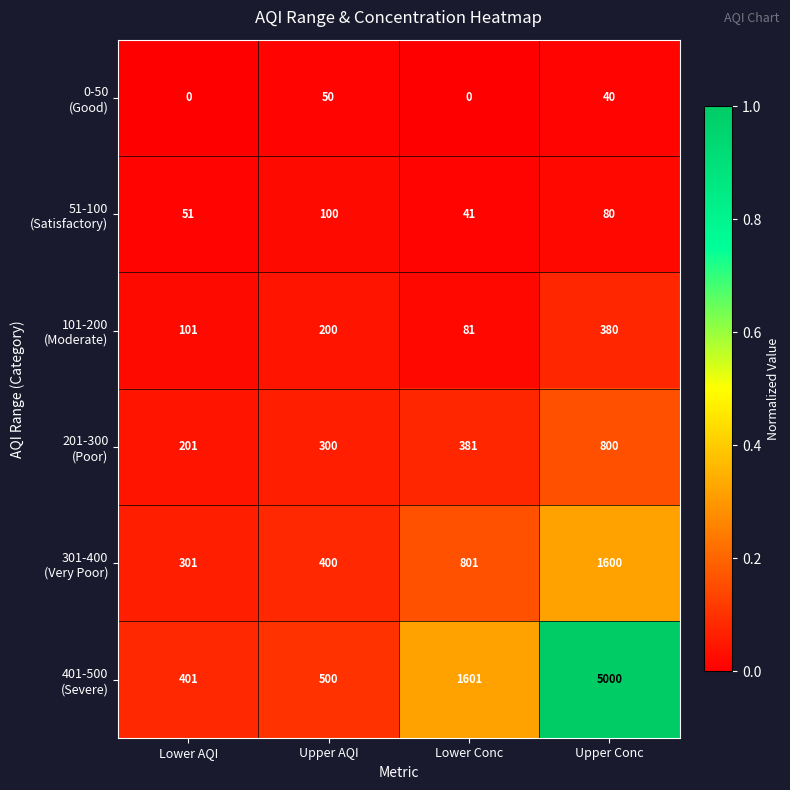

At how many categories does at least one series exceed 69?

4